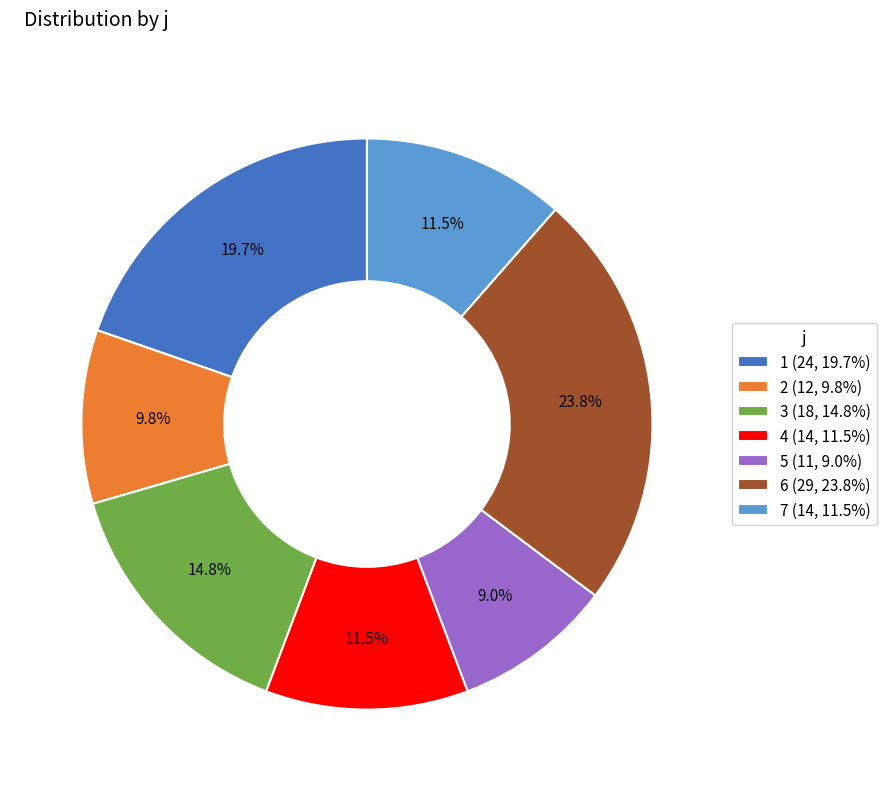

Is there a majority slice in this chart?

No